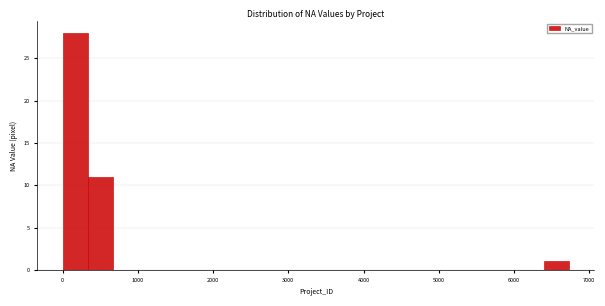

Read against the x-axis, roughly where is the centre of the tallest bar?

200